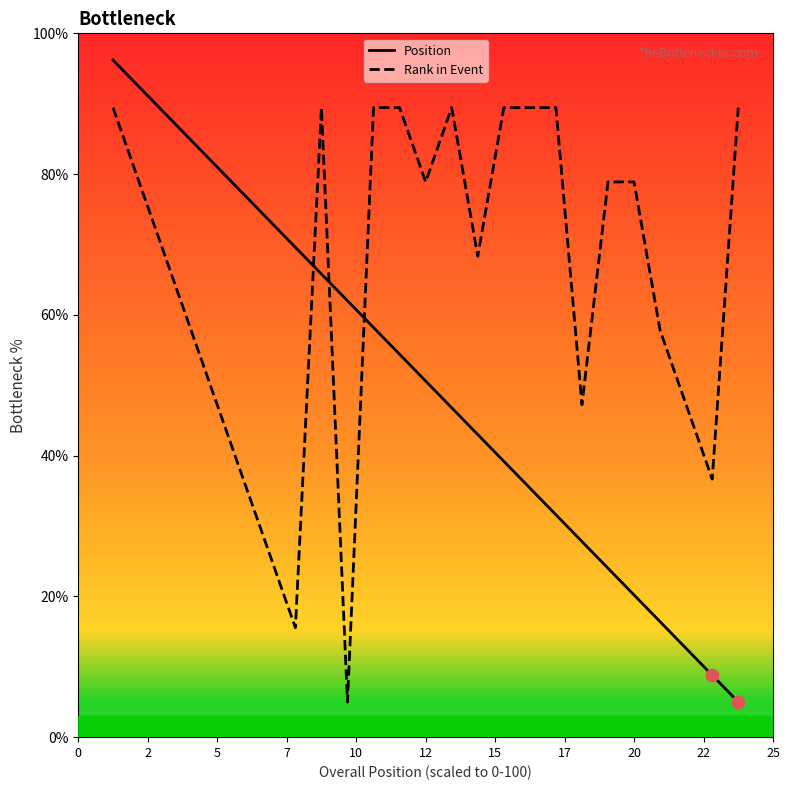

At how many categories does at least one series exceed 6?

25